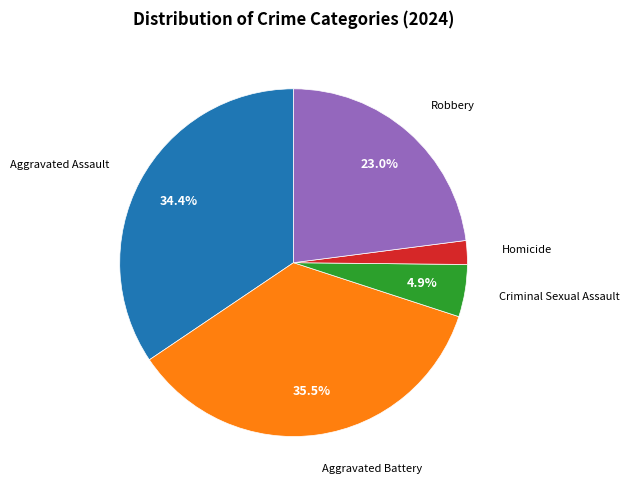

What portion of the pie excludes Aggravated Assault?

65.6%